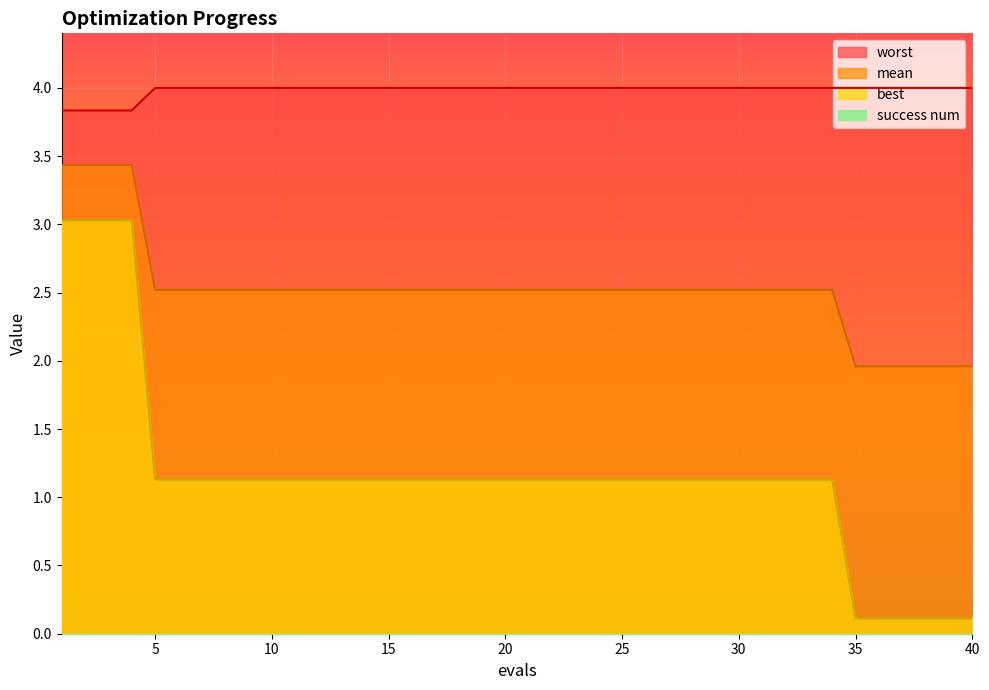

Which series has the widest spread of values?

best